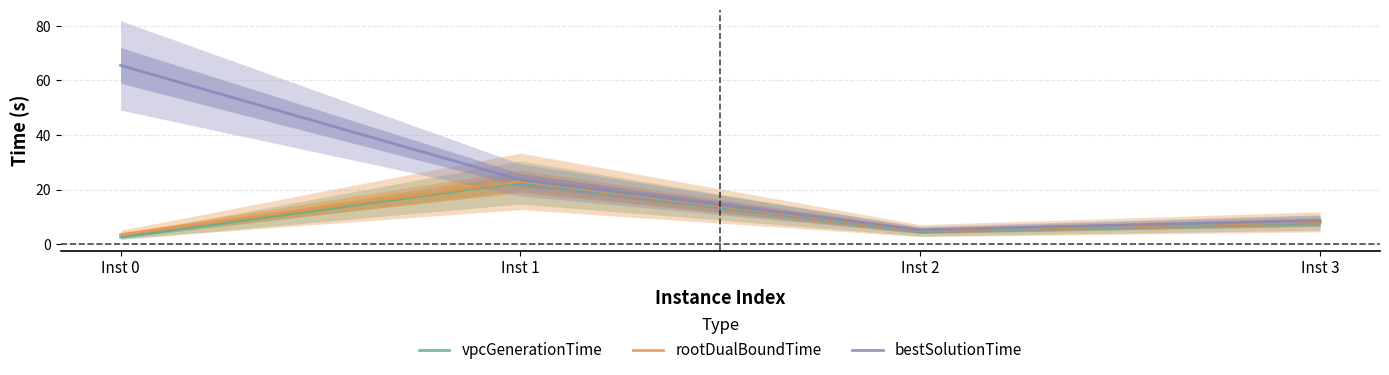

What are all the series names shown in the legend?

vpcGenerationTime, rootDualBoundTime, bestSolutionTime